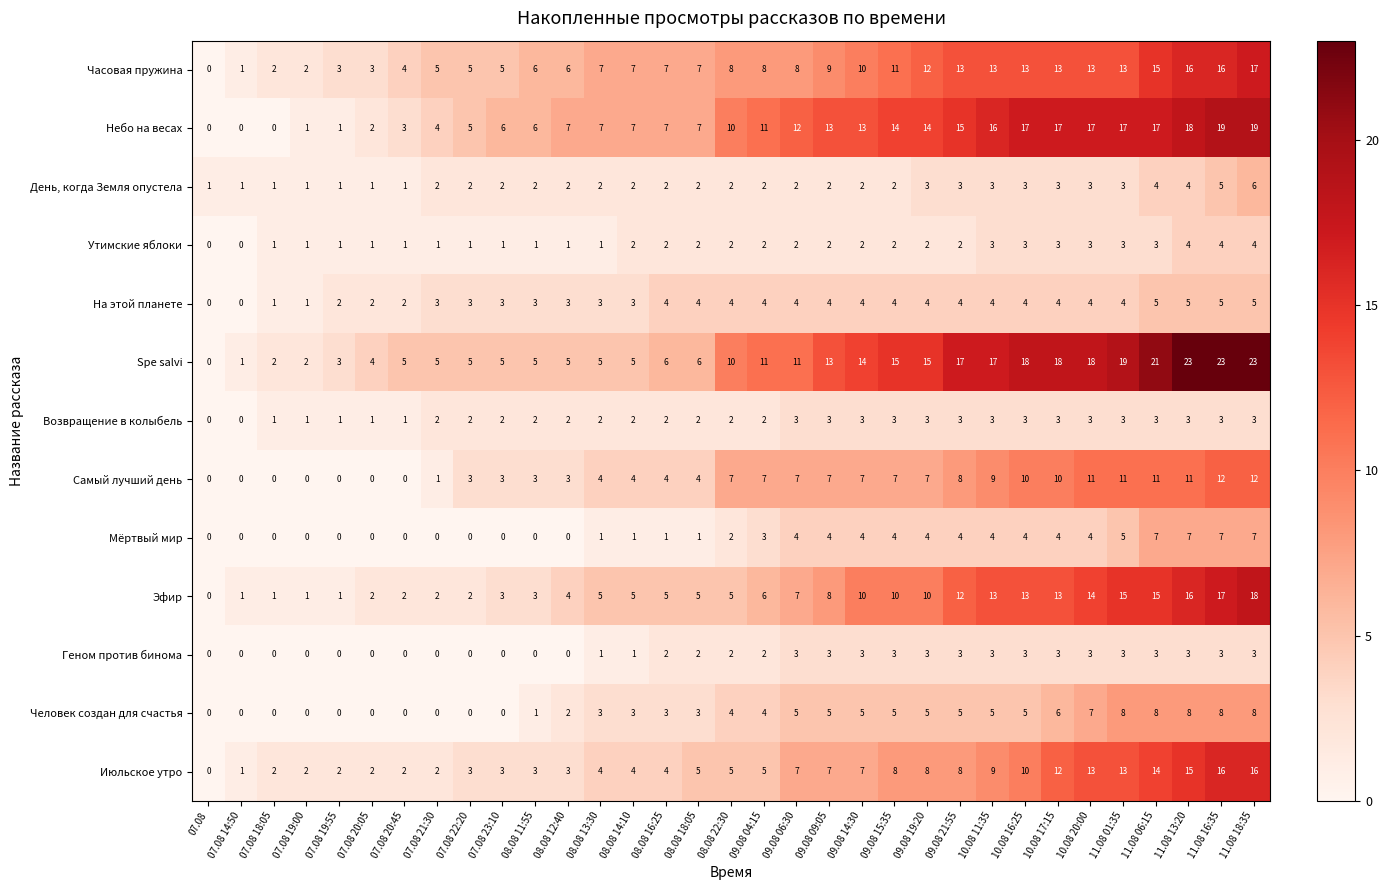

Is the value of На этой планете at 10.08 11:35 greater than the value of Человек создан для счастья at 07.08 22:20?

Yes